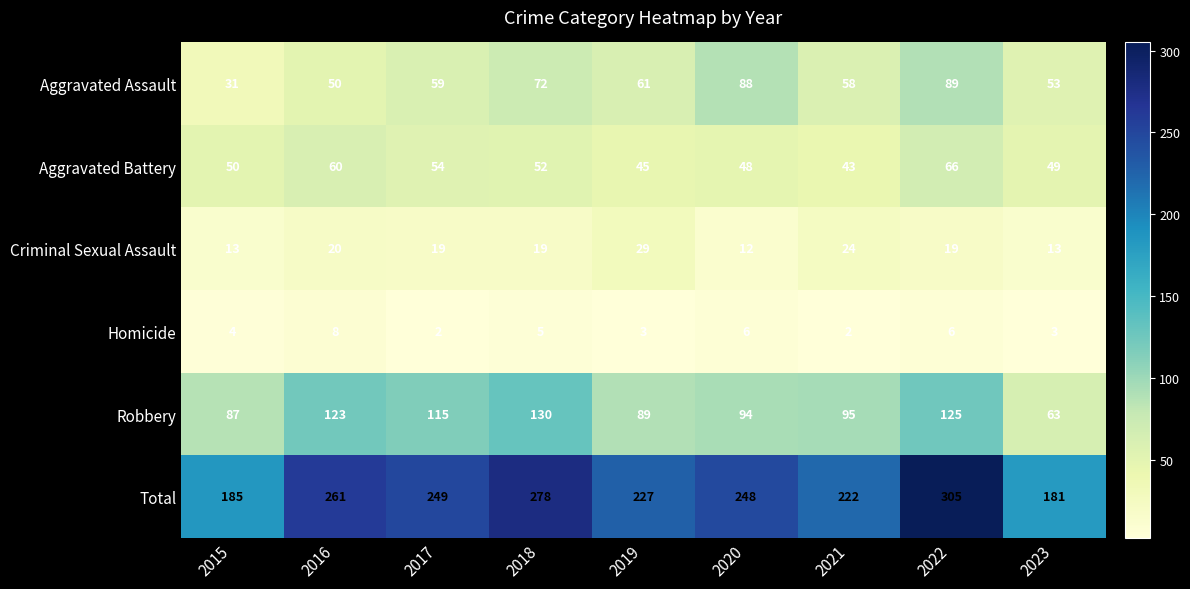

What is the total value across all series at 2020?

496